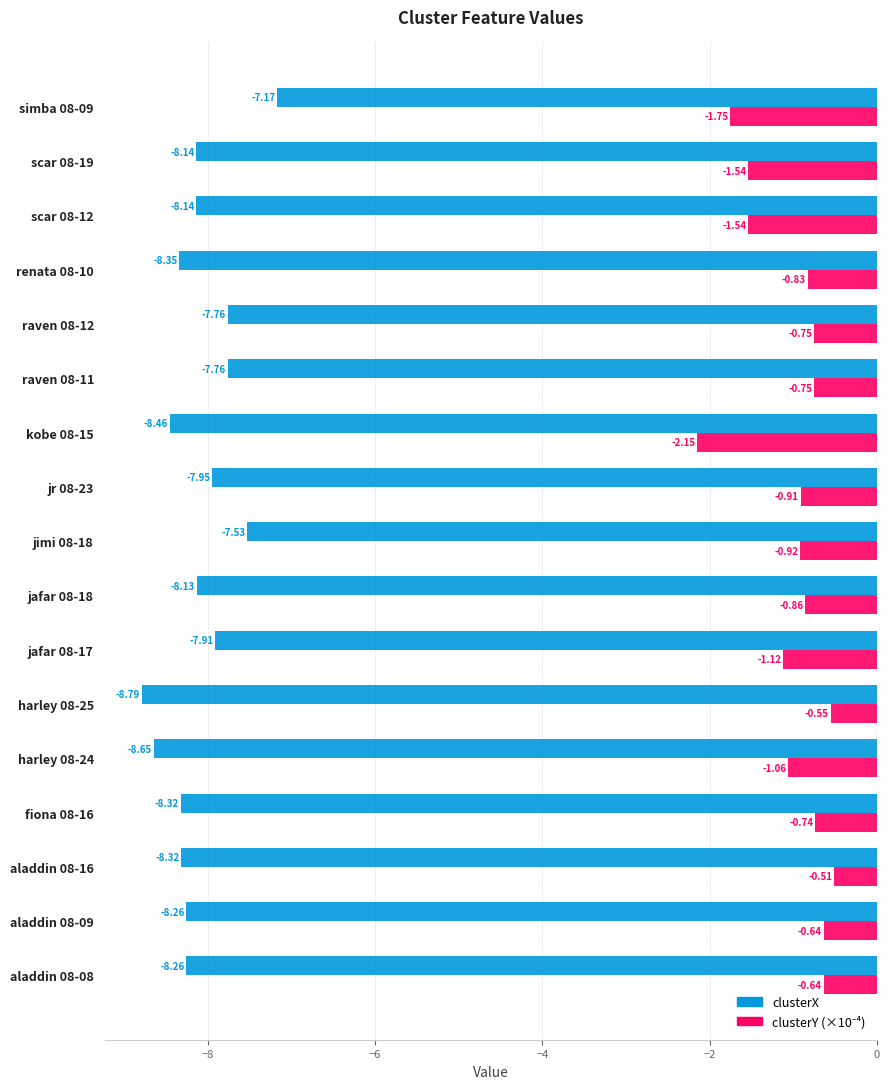

Between jafar 08-17 and jimi 08-18, which series saw the biggest shift?

clusterX